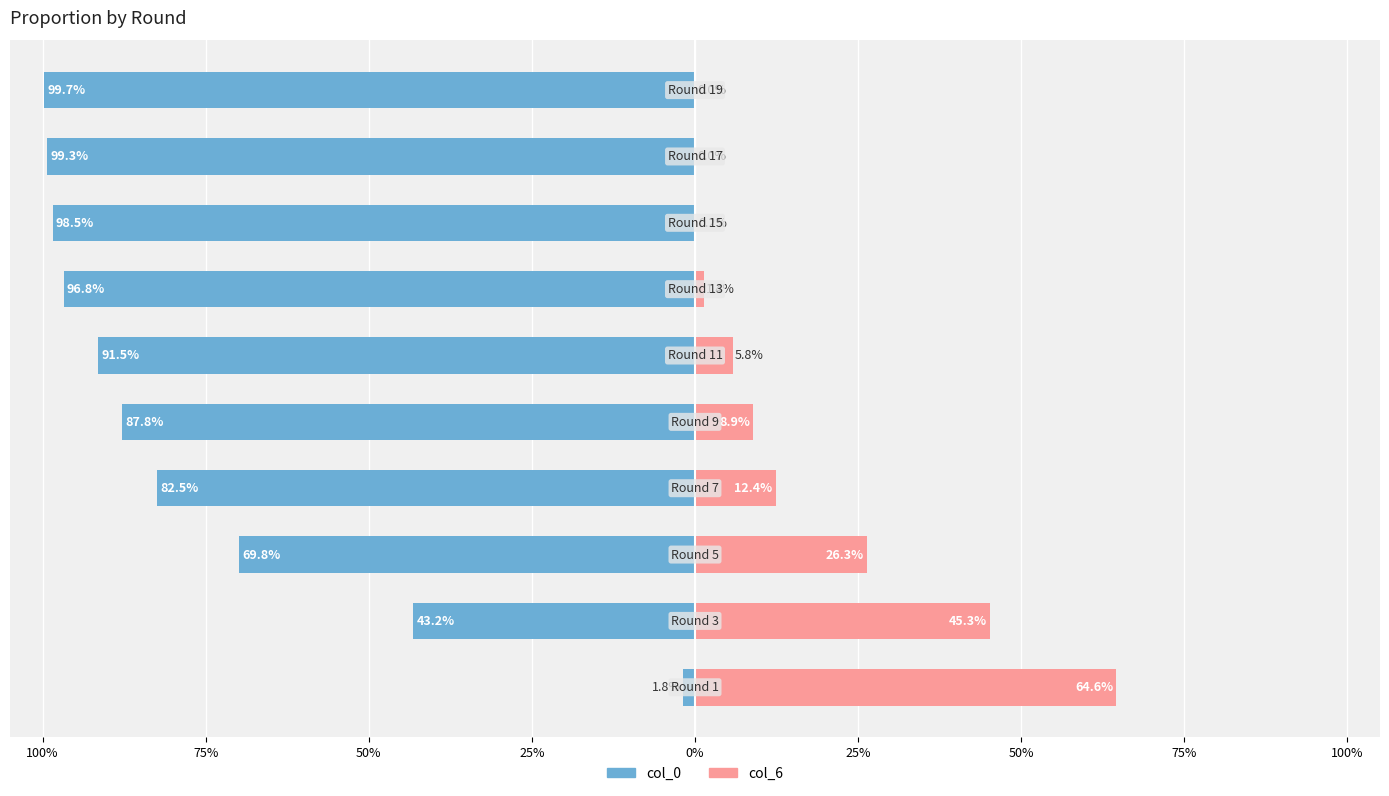

What is the sum of all col_6 values?

164.8